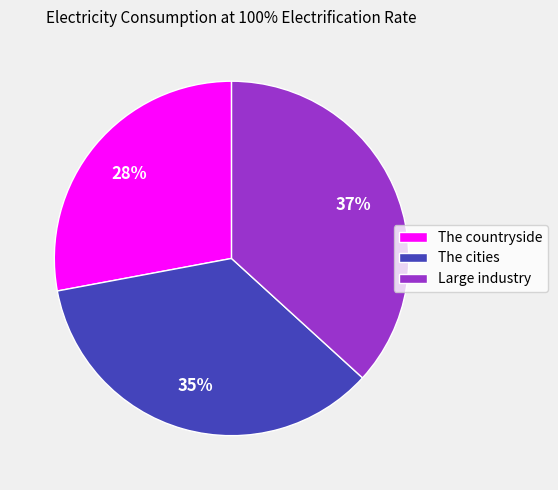

To the nearest percent, what is the average slice percentage?

33%